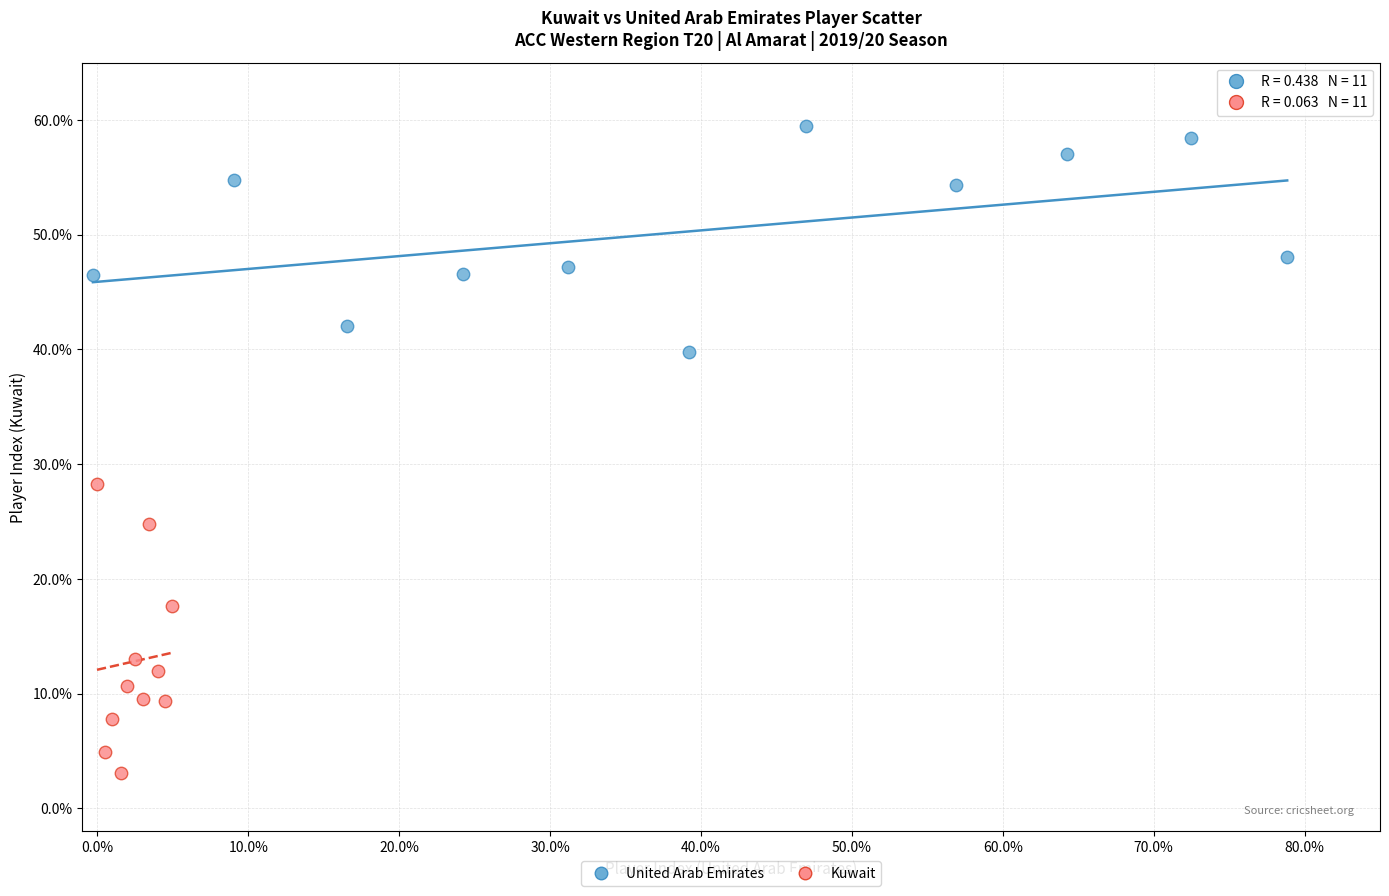

Which series contains the lowest Y value?

Kuwait